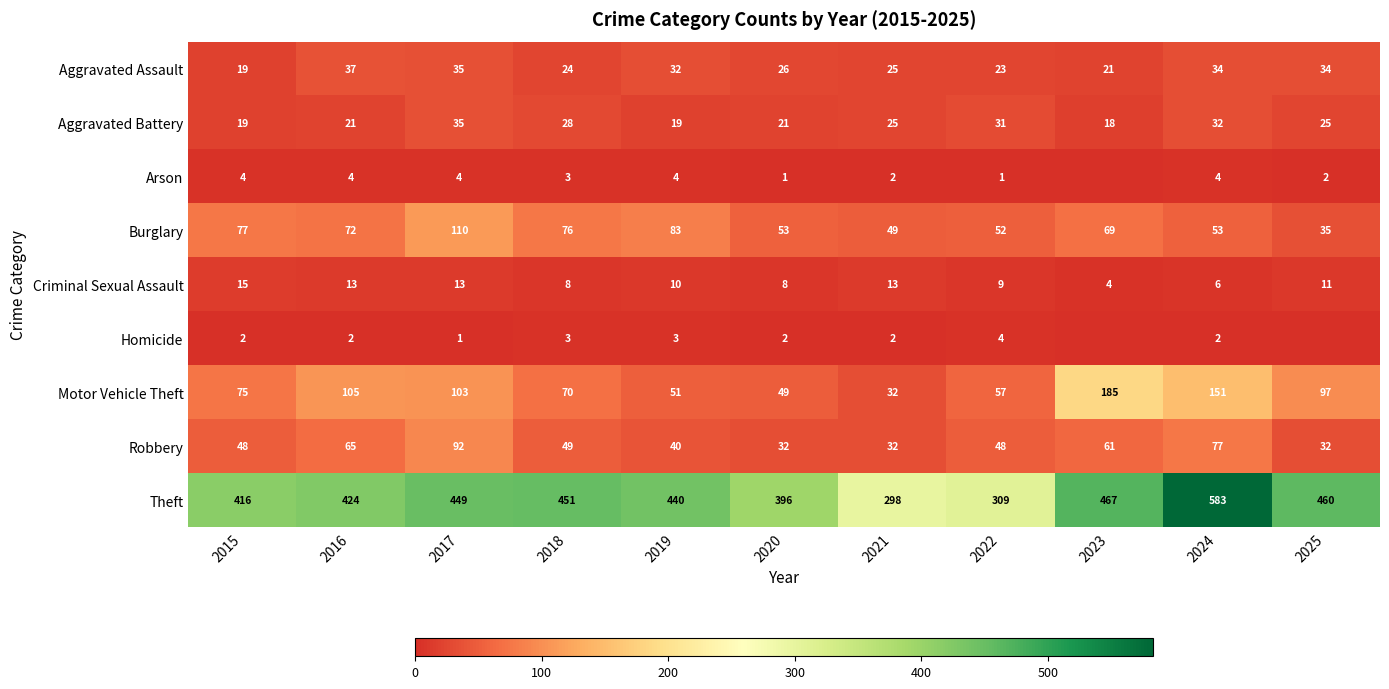

What is the minimum value for Theft?

298